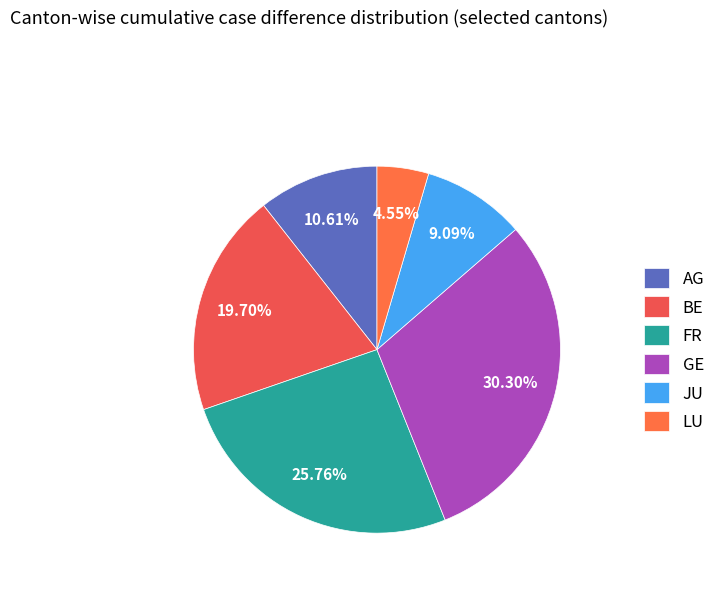

Is there a majority slice in this chart?

No